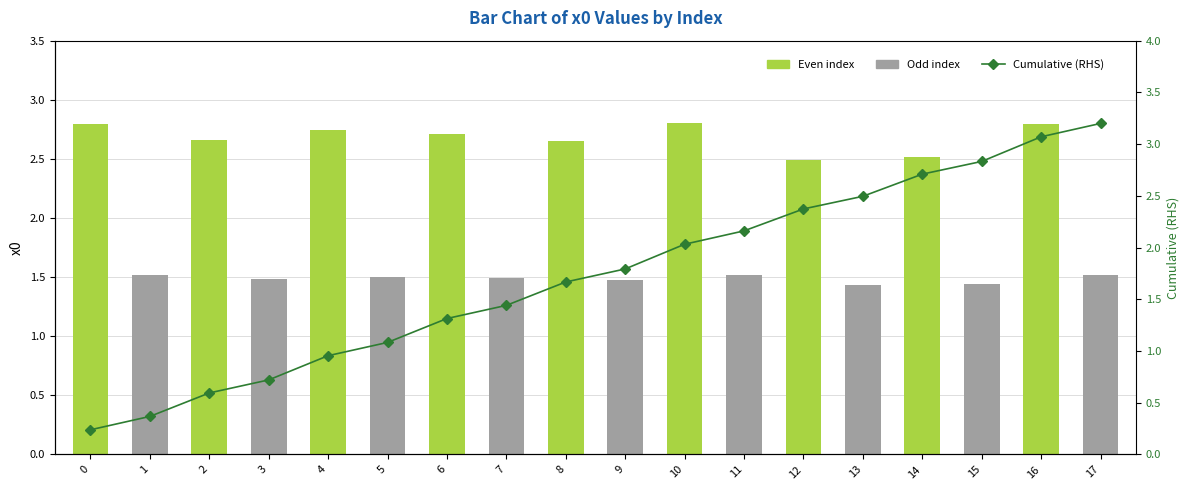

What is the total value across all series at 8?

4.3